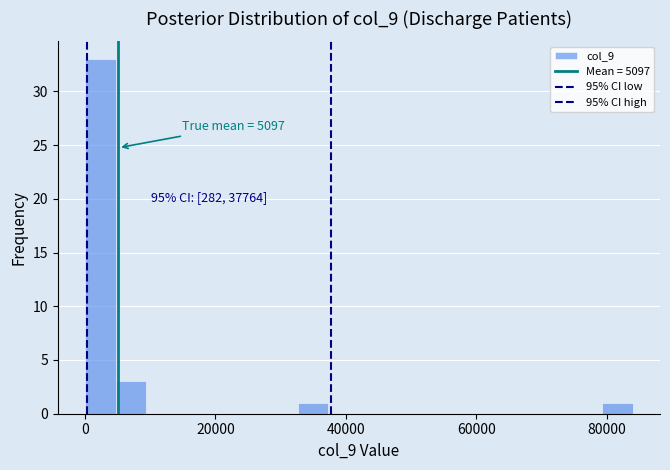

Around what value on the x-axis is the tallest bar? Give the approximate position of its centre, as read against the axis.

2000